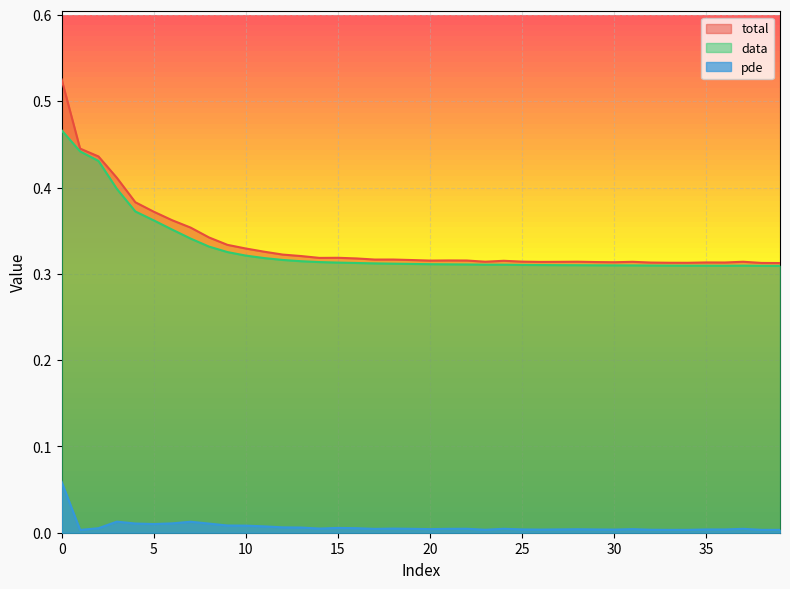

Rank the categories by pde value from highest to lowest.

0, 3, 7, 6, 4, 8, 5, 9, 10, 11, 12, 13, 15, 16, 2, 14, 18, 22, 24, 19, 37, 21, 17, 20, 31, 28, 25, 27, 35, 29, 36, 26, 30, 32, 23, 34, 38, 39, 33, 1